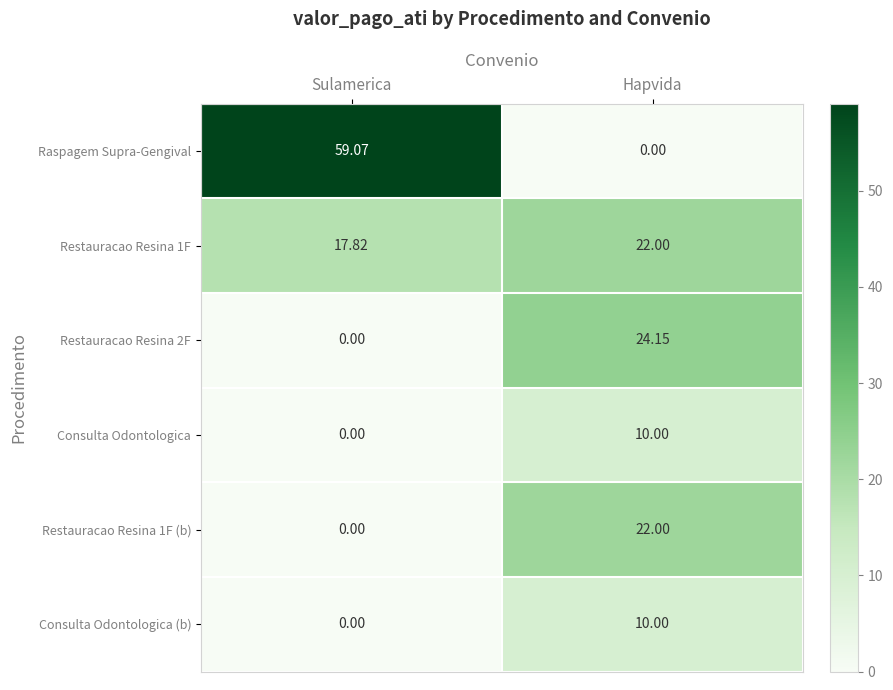

List the labels in order of Consulta Odontologica (b) value, largest first.

Hapvida, Sulamerica